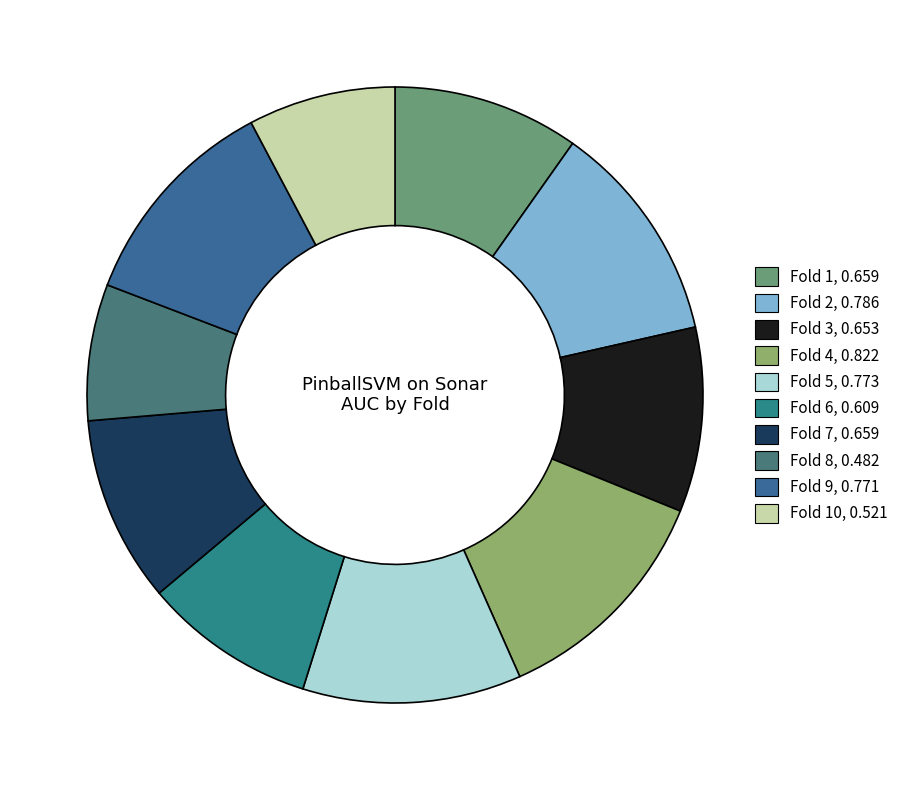

Which slice is the smallest?

Fold 8